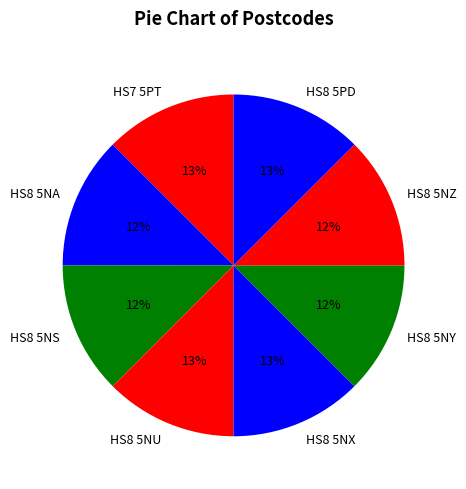

To the nearest percent, what portion does HS8 5NU represent?

13%